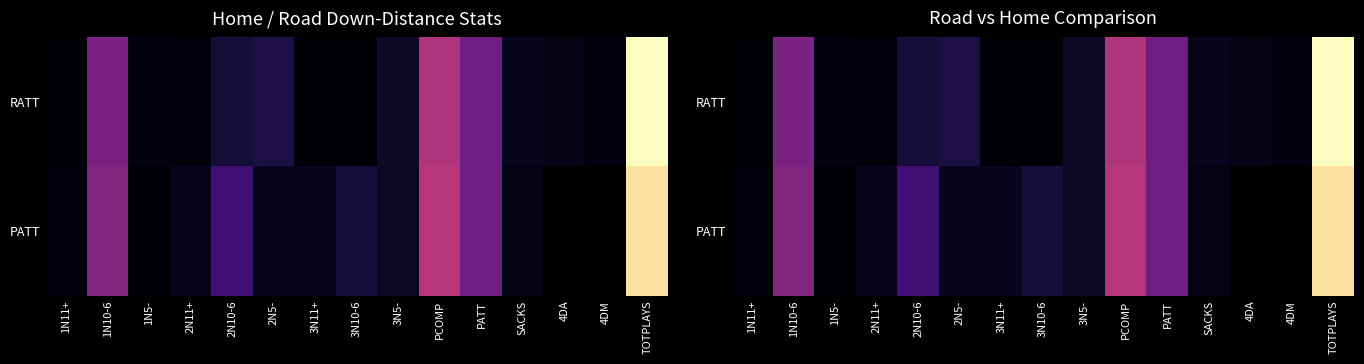

List the series in order of their peak value, highest first.

RATT, PATT